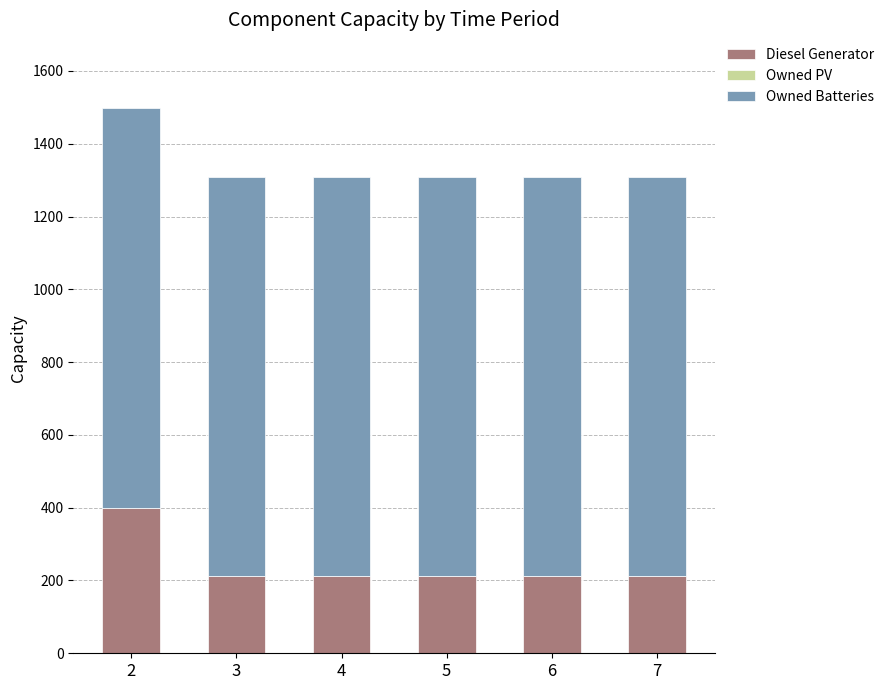

What is the difference between the maximum and minimum values in the Diesel Generator series?

189